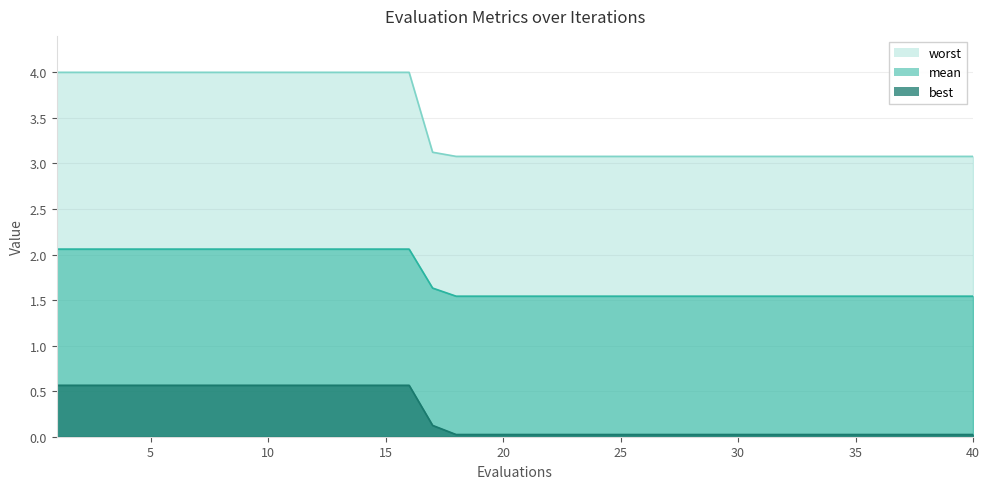

Rank the series at 20 from highest to lowest value.

worst, mean, best